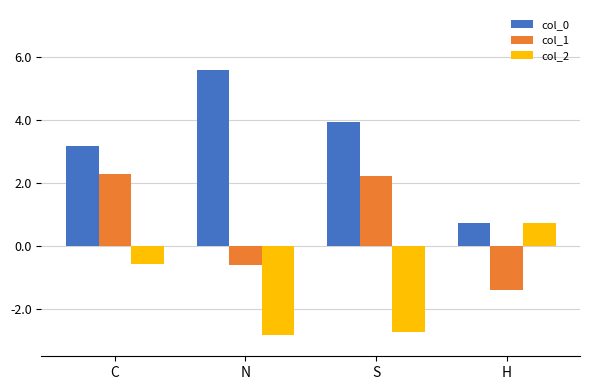

Reading right to left, what are all the values shown in this chart?

col_0: 0.7	4.0	5.6	3.2
col_1: -1.4	2.2	-0.6	2.3
col_2: 0.7	-2.7	-2.8	-0.6